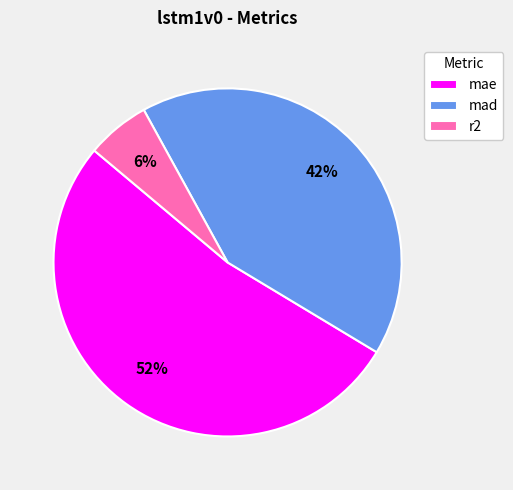

Which has a higher value, mad or r2?

mad